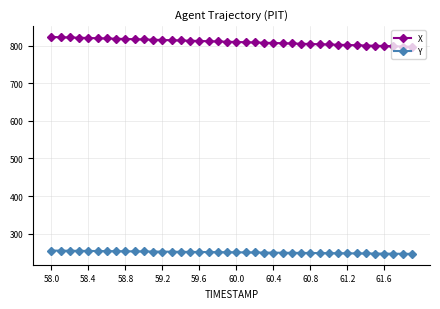

True or false: Y and X intersect in this chart.

False